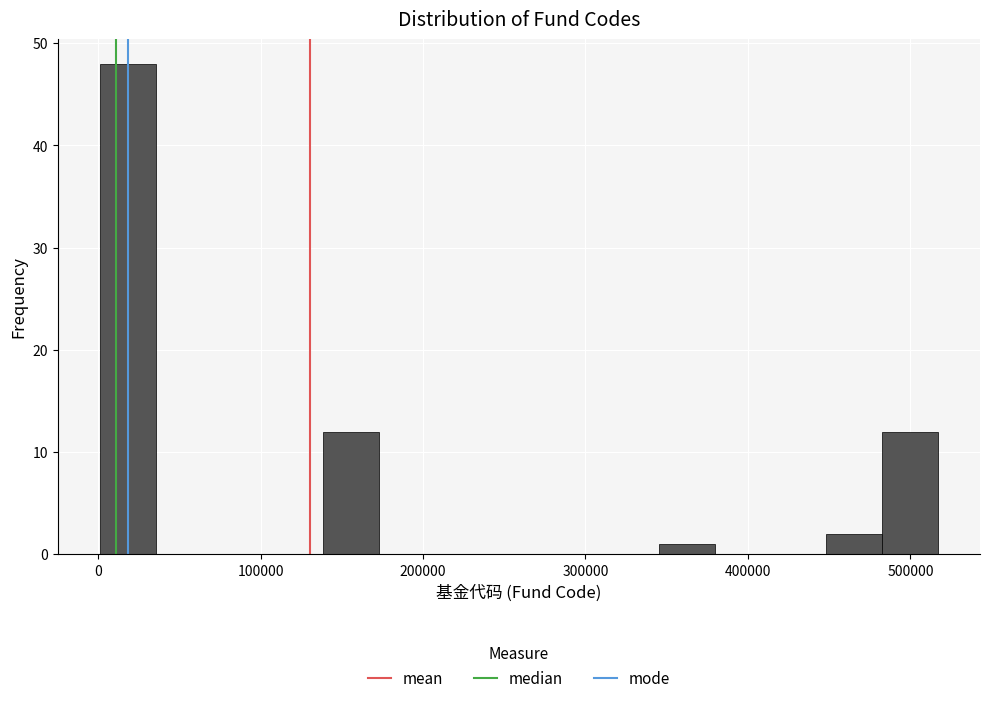

Around what value on the x-axis is the tallest bar? Give the approximate position of its centre, as read against the axis.

20000